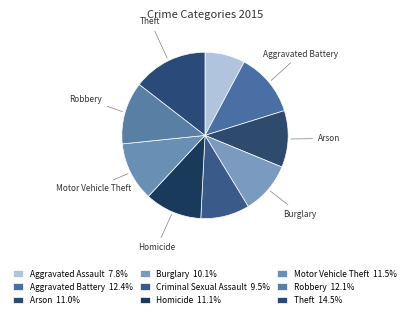

What is the largest slice in the pie chart?

Theft